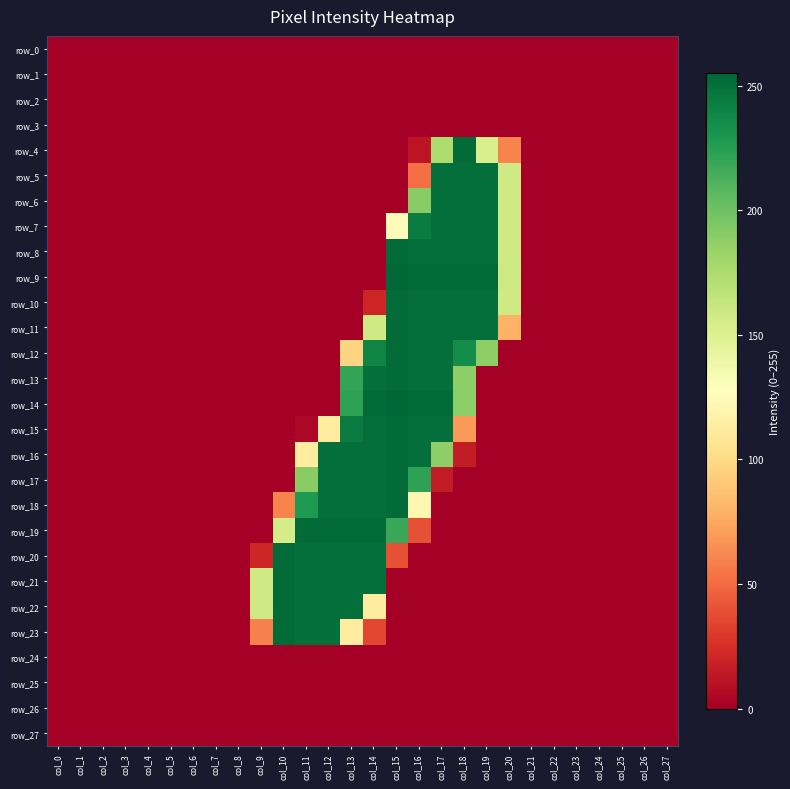

Count the number of data series in this chart.

28